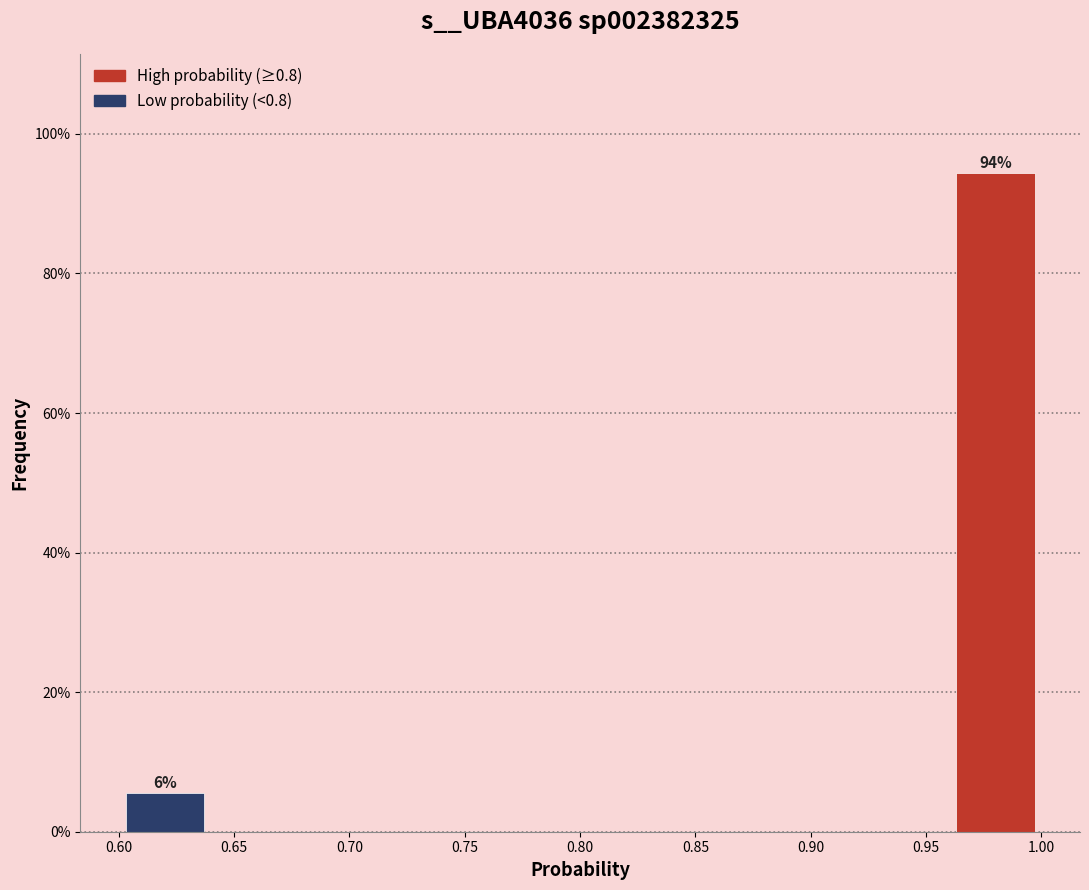

Over which range of the x-axis is the bar tallest?

0.96 to 1.00